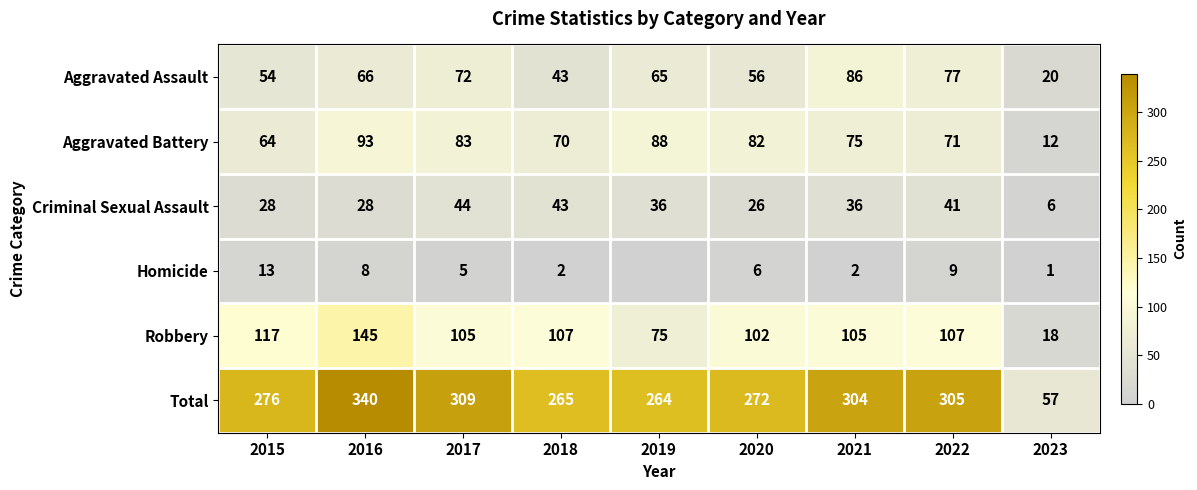

At 2020, list the series in order from largest to smallest.

Total, Robbery, Aggravated Battery, Aggravated Assault, Criminal Sexual Assault, Homicide